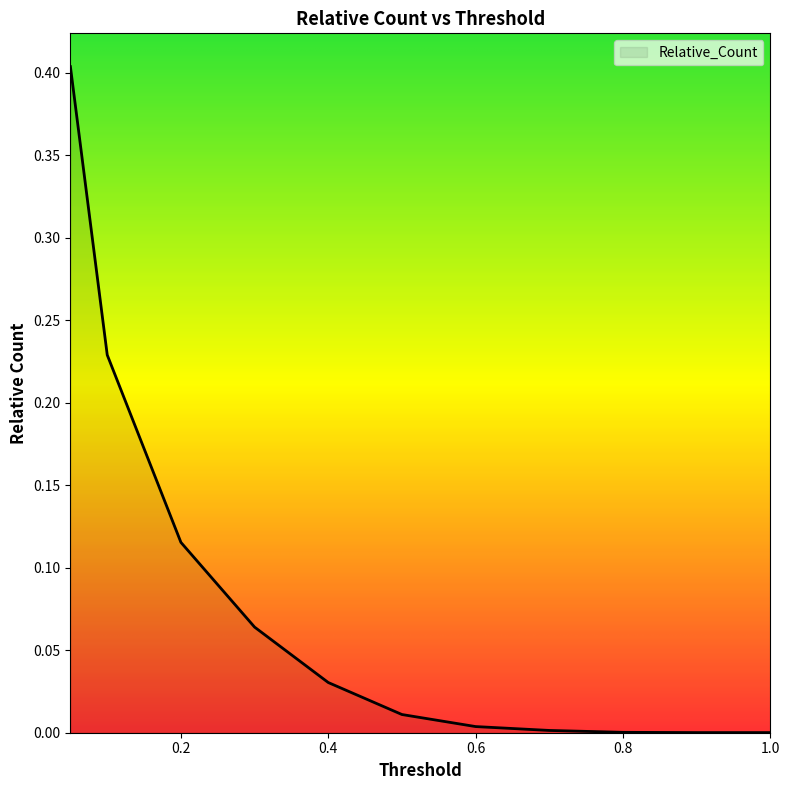

How many lines are shown in the chart?

1